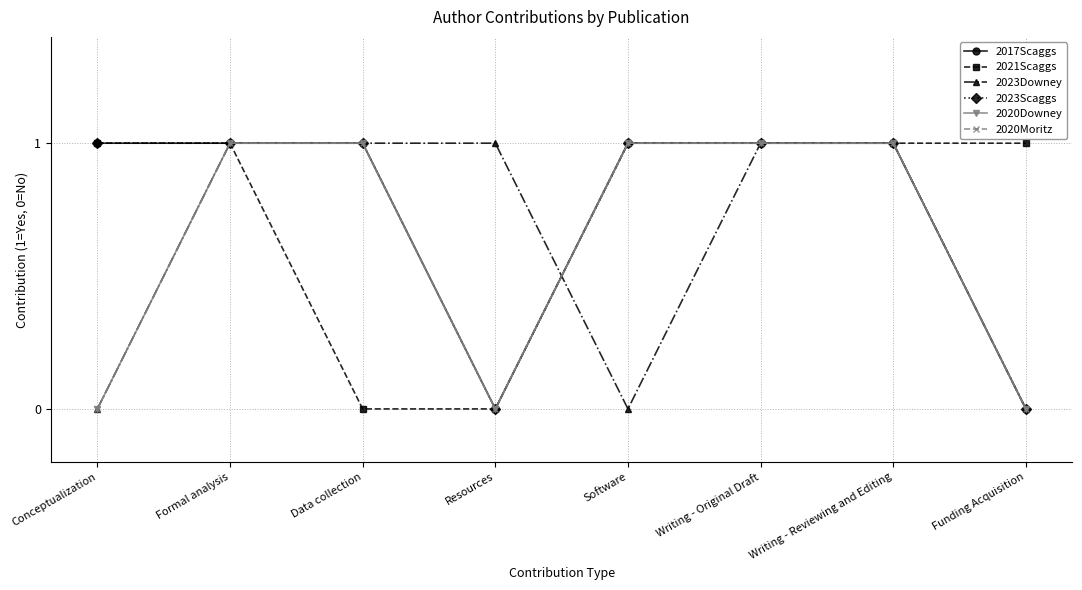

Does the chart have visible grid lines?

Yes